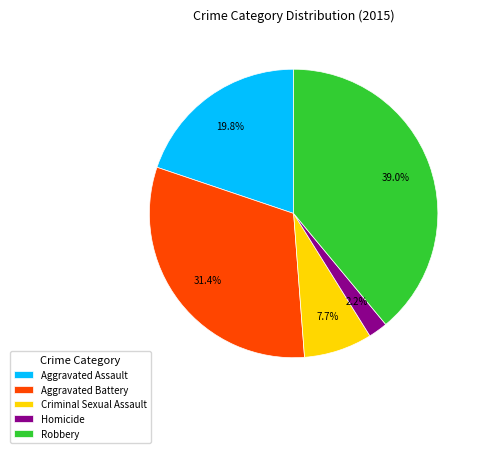

How much of the chart is everything except Homicide?

97.8%